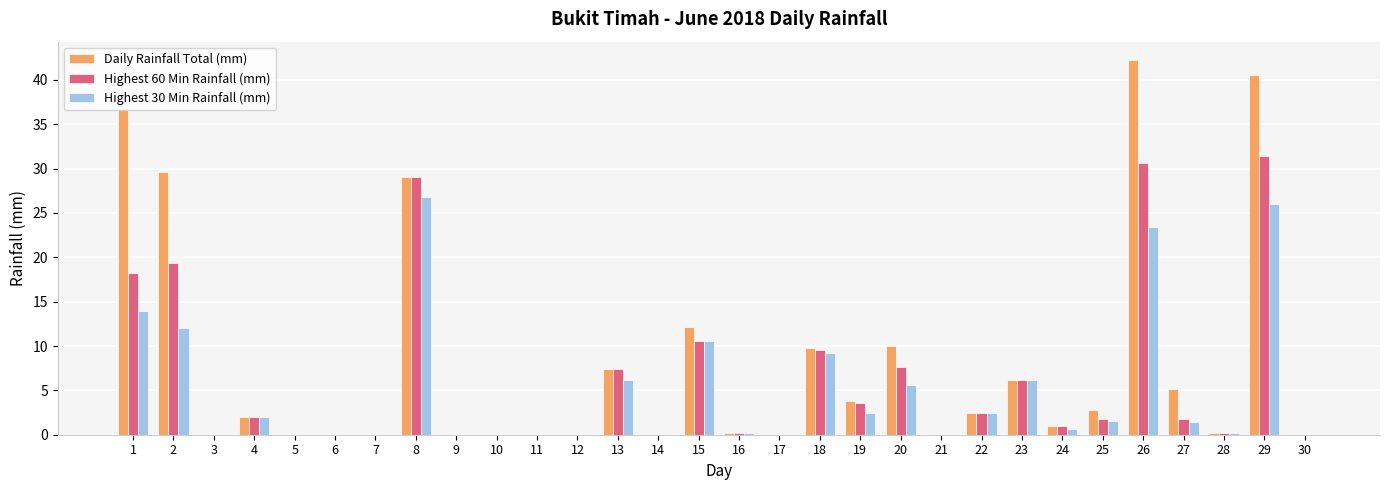

How many categories are shown in the chart?

30